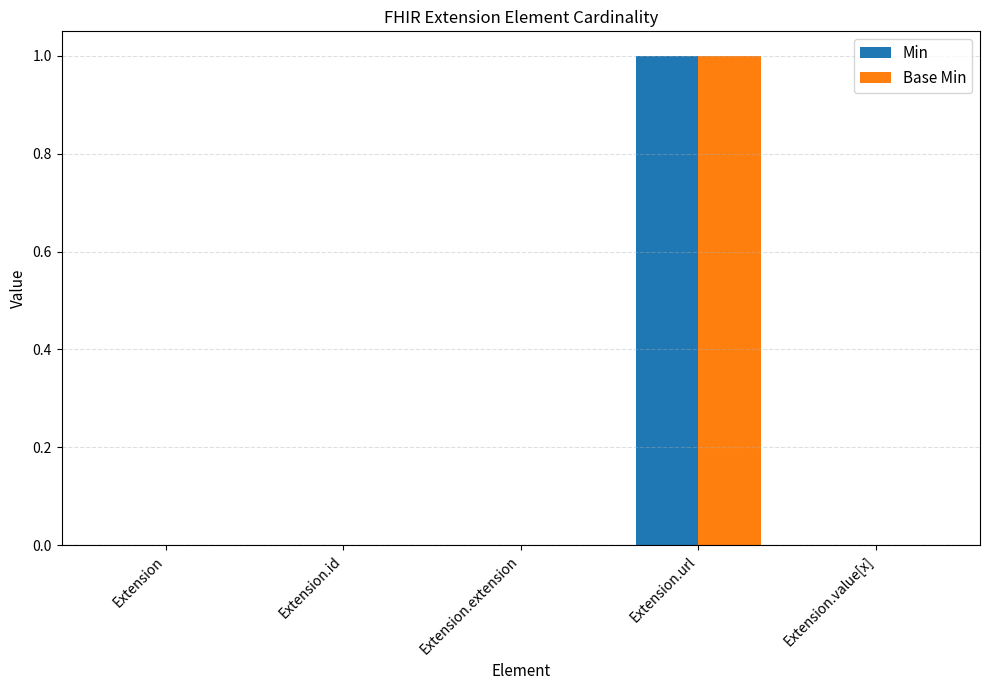

At which category is the sum across all series the highest?

Extension.url